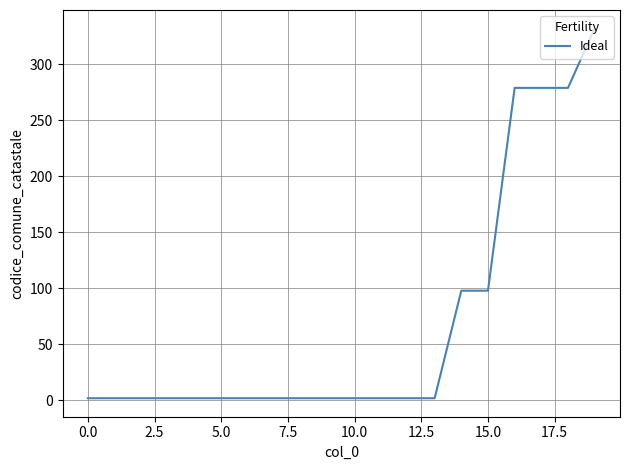

What is the greatest value displayed?

332